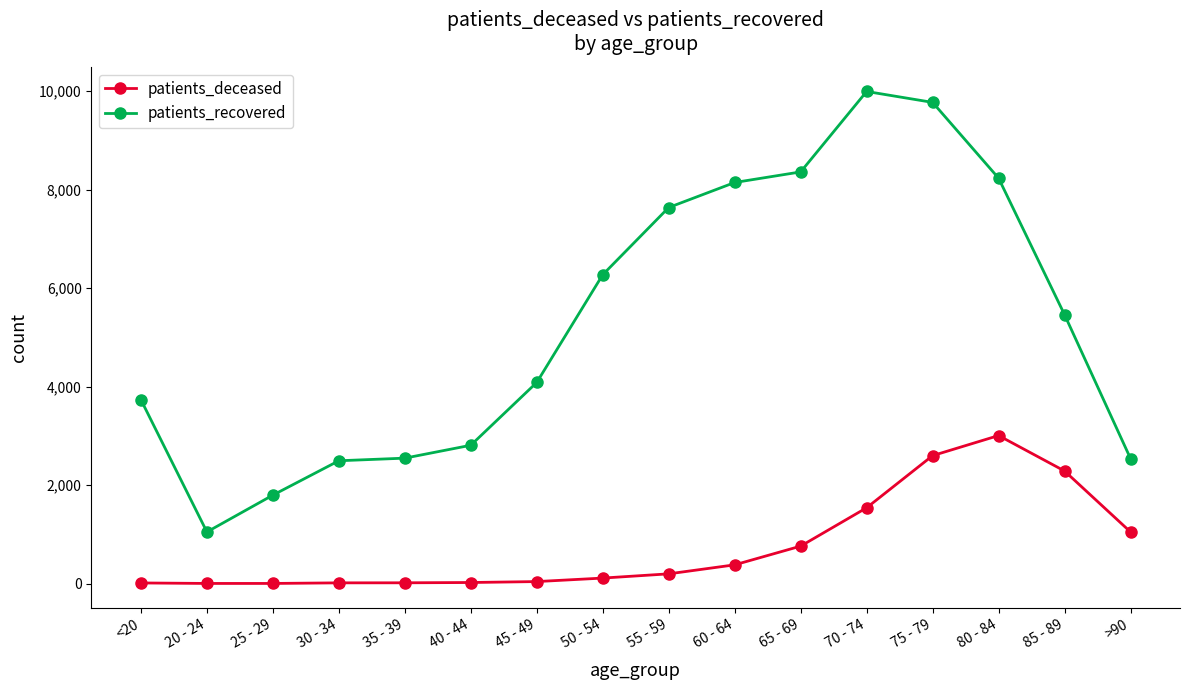

True or false: patients_recovered and patients_deceased cross at least once.

False